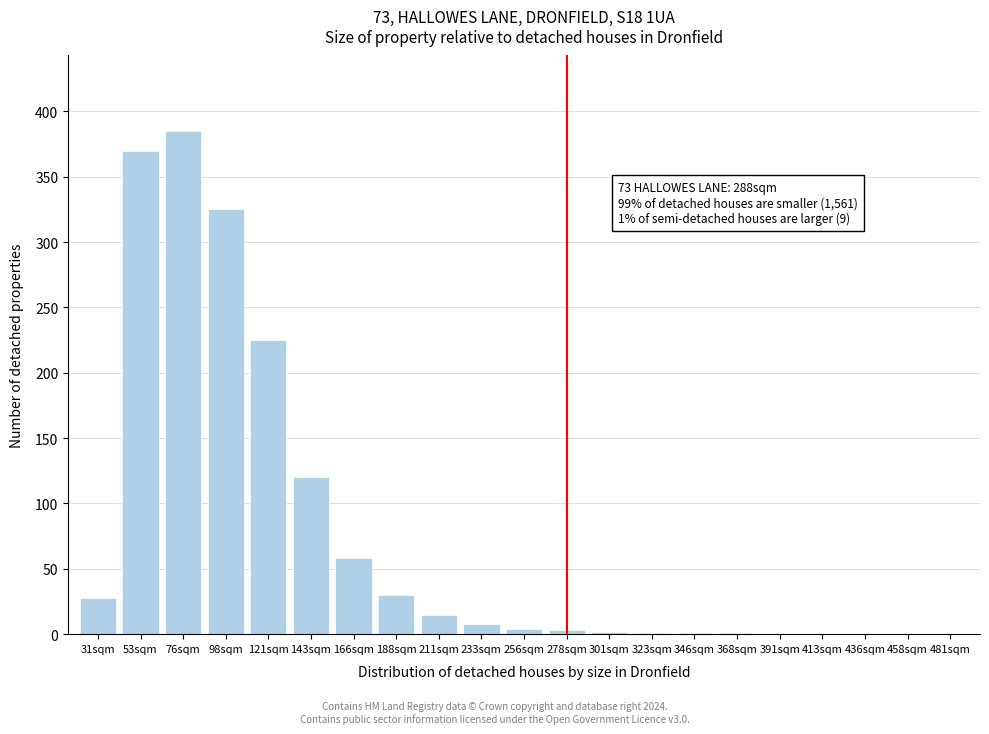

Where is the data nearest to the value 192?

121sqm